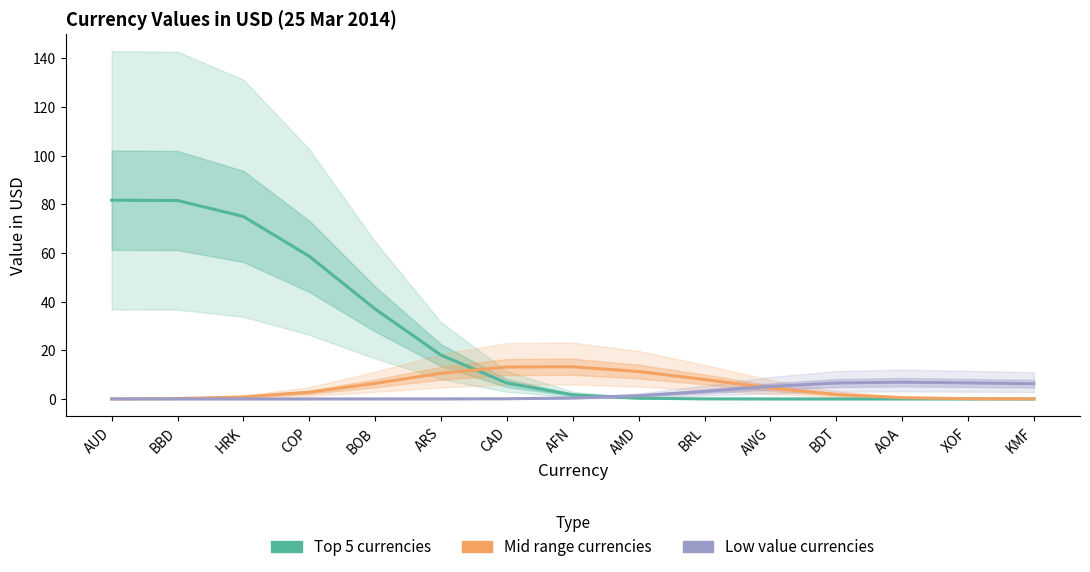

What is the label of the 9th point from the left?

AMD